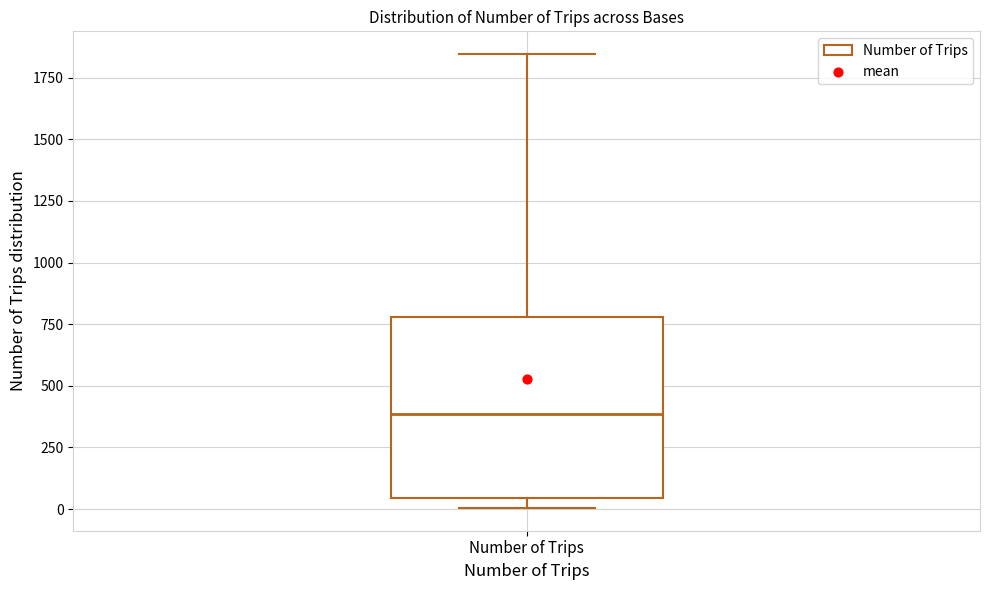

Read this box plot against the y-axis: the position of the median line, the range covered by the box, and the ends of both whiskers. The values are not printed on the chart, so give them approximately, as read against the axis.

median 400, box 50 to 800, whiskers 0 to 1850